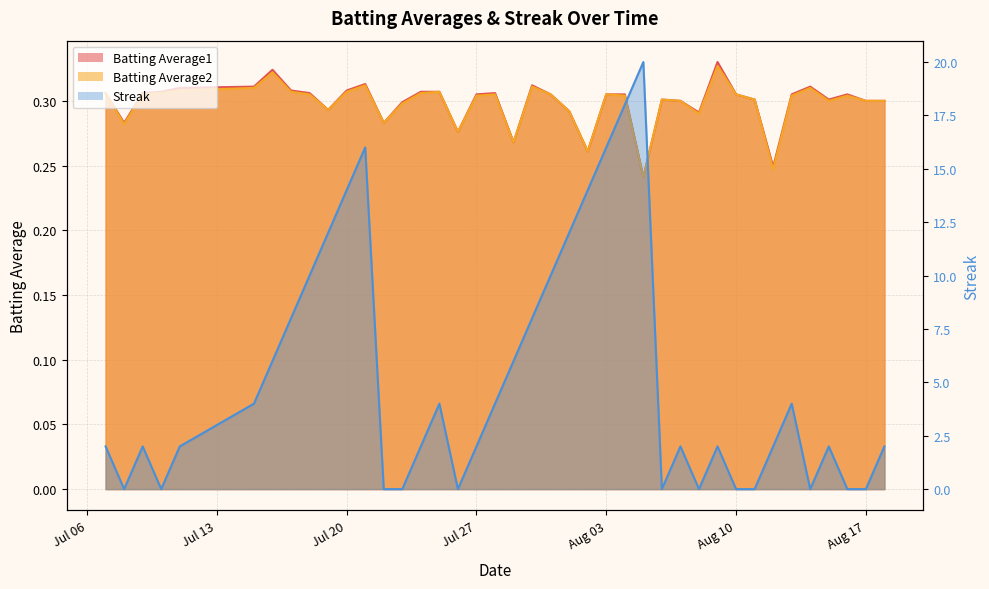

Rank the series by their maximum value, from lowest to highest.

Batting Average2, Batting Average1, Streak